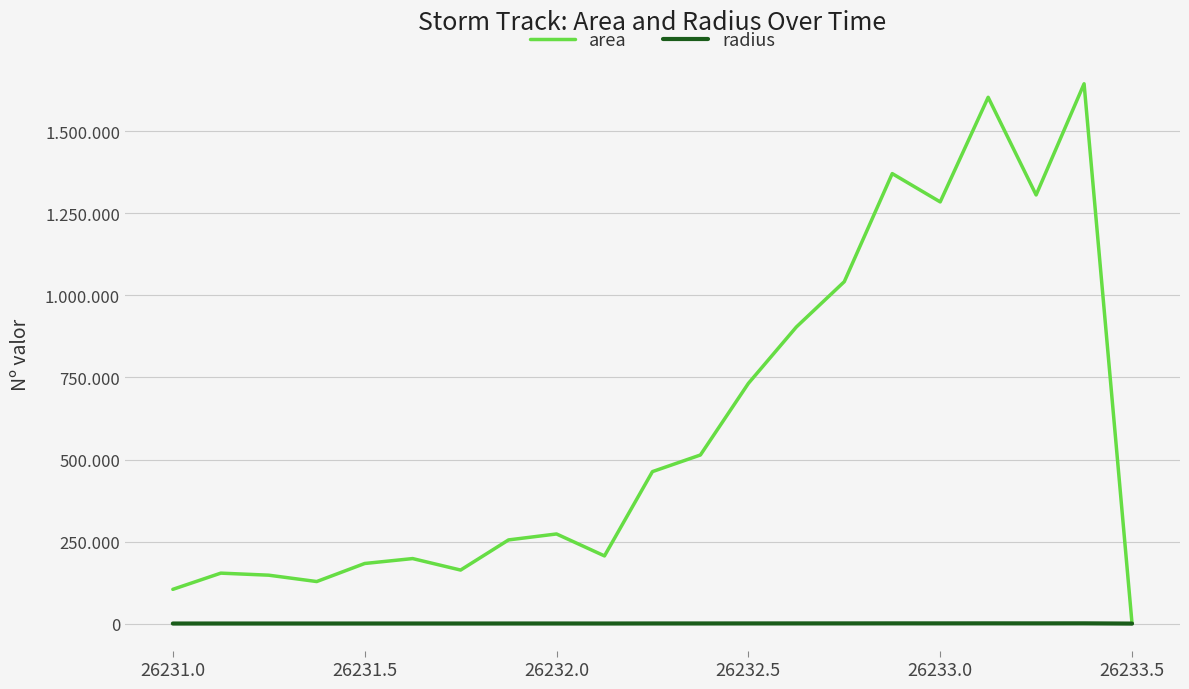

In area, how many points are lower than both neighbors (excluding endpoints)?

5